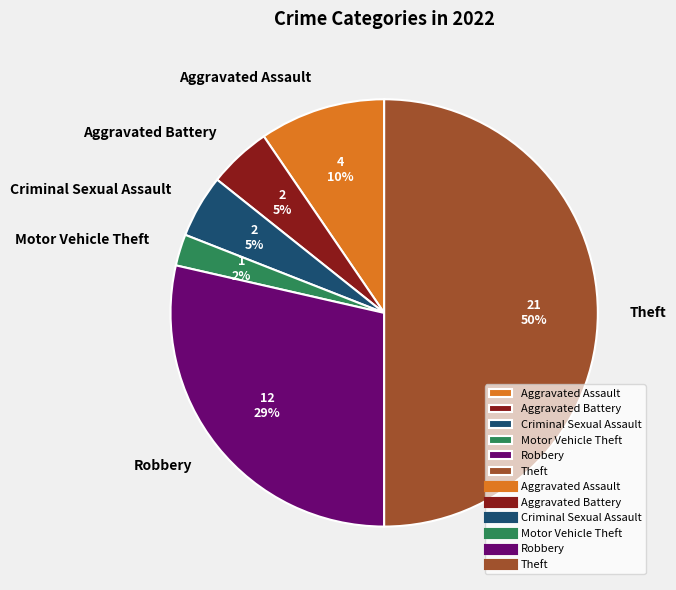

To the nearest percent, what percentage of the pie is Criminal Sexual Assault?

5%